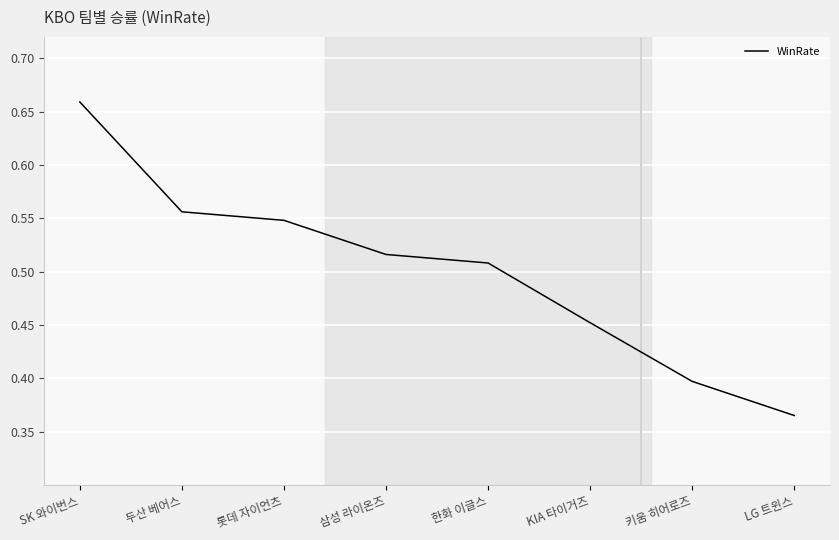

True or false: there are more than 0 points higher than both neighbors.

False